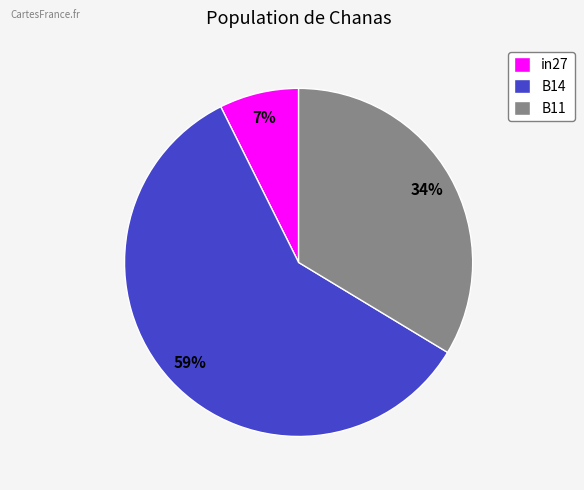

To the nearest percent, what percentage of the pie is B11?

34%